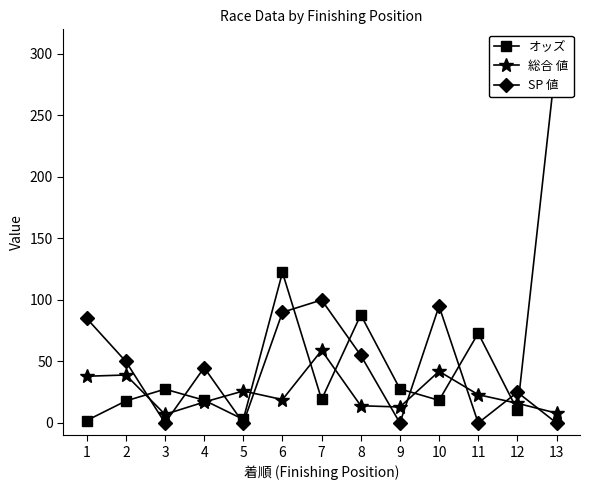

How many times do SP 値 and オッズ cross each other?

9